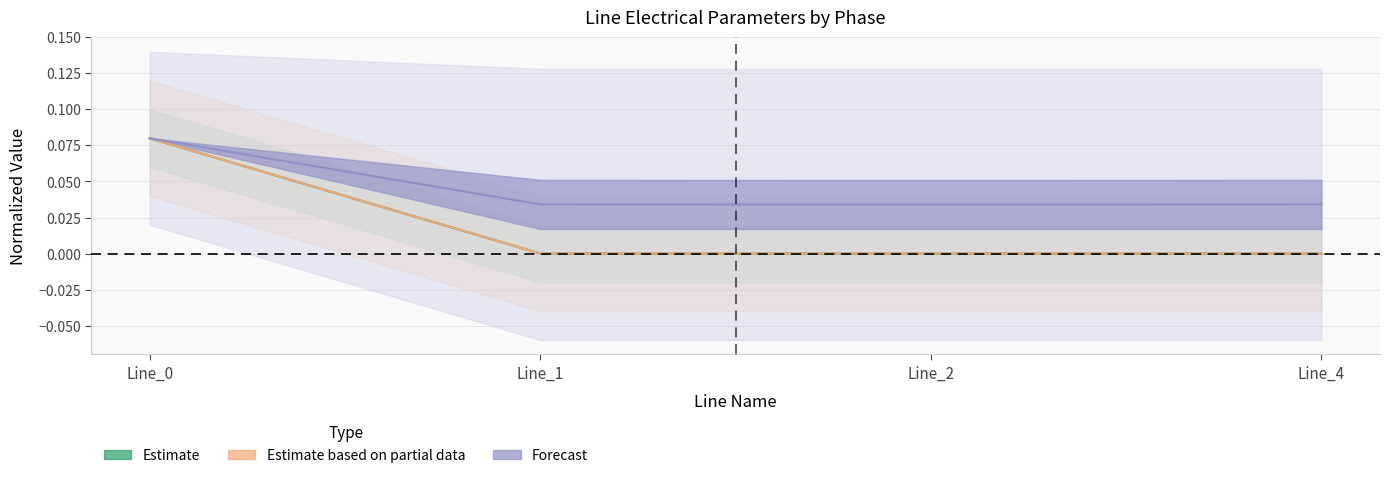

Where is pf_p_c_to_mw nearest to the value 0?

Line_1